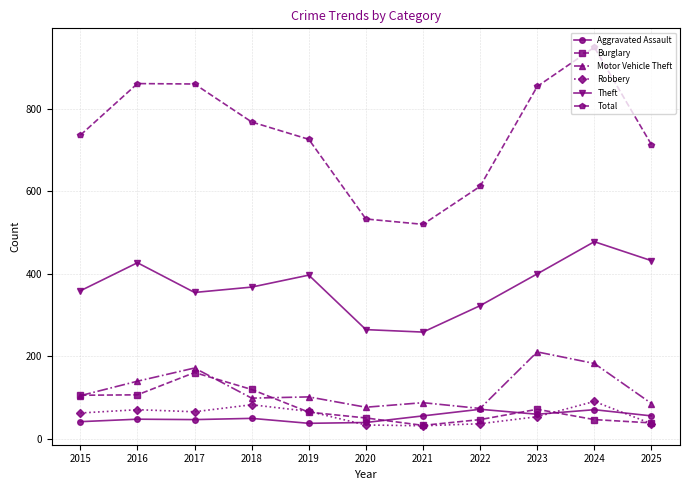

Between 2020 and 2025, which series saw the biggest shift?

Total